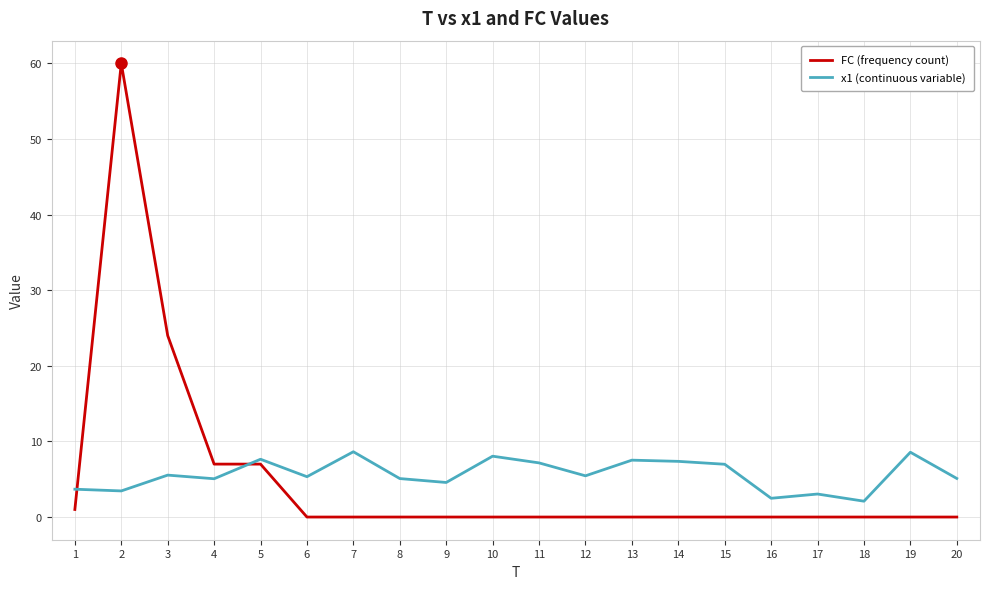

What is the total value across all series at 2?

63.5